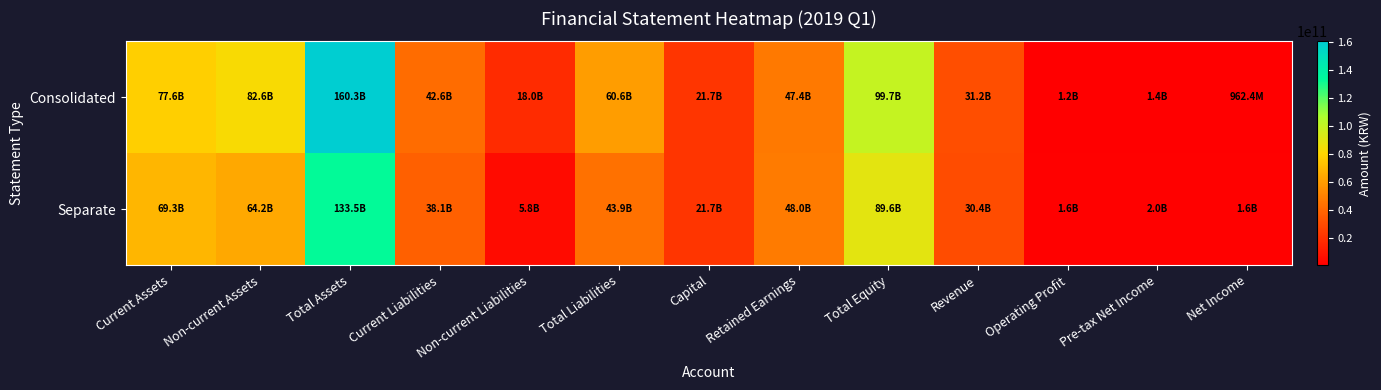

Reading left to right, list all the values displayed in this chart.

Consolidated: Current Assets=77636190280	Non-current Assets=82630970155	Total Assets=160267160435	Current Liabilities=42551643994	Non-current Liabilities=18004482485	Total Liabilities=60556126479	Capital=21668807500	Retained Earnings=47409866939	Total Equity=99711033956	Revenue=31207956903	Operating Profit=1202959038	Pre-tax Net Income=1403281327	Net Income=962394837
Separate: Current Assets=69300139185	Non-current Assets=64183668312	Total Assets=133483807497	Current Liabilities=38073625824	Non-current Liabilities=5827748560	Total Liabilities=43901374384	Capital=21668807500	Retained Earnings=47958827052	Total Equity=89582433113	Revenue=30375189338	Operating Profit=1646946524	Pre-tax Net Income=2042340816	Net Income=1591827495